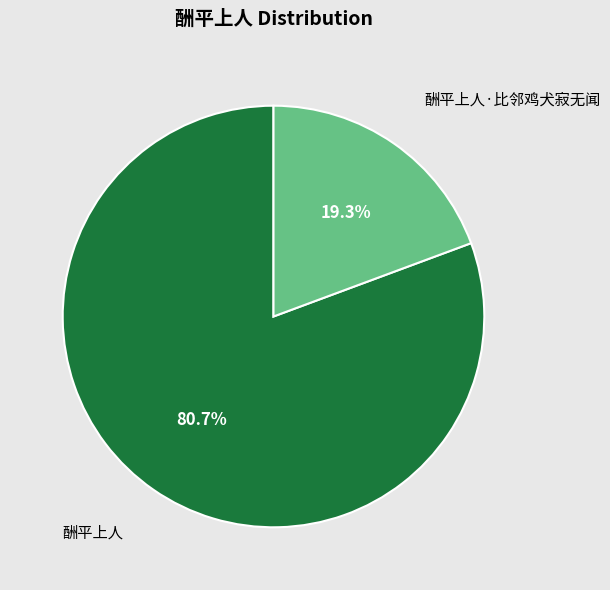

Combined, do 酬平上人·比邻鸡犬寂无闻 and 酬平上人 account for over 50%?

Yes